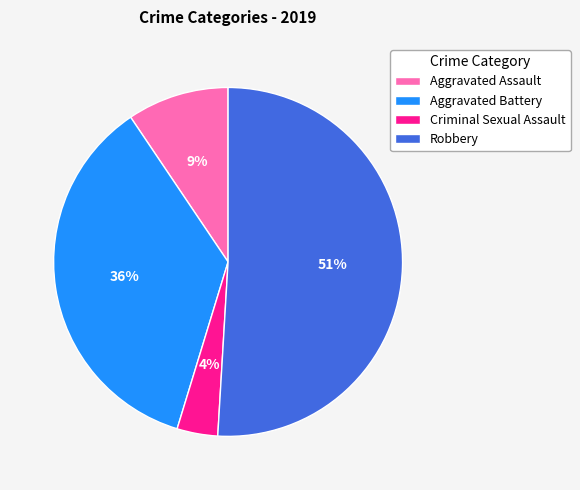

Which slice represents more than half of the pie?

Robbery